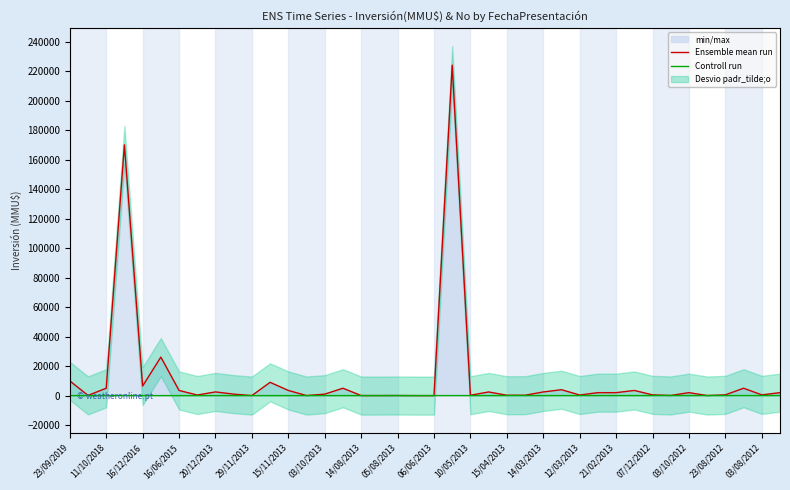

At which label does Ensemble mean run first exceed 2000?

23/09/2019